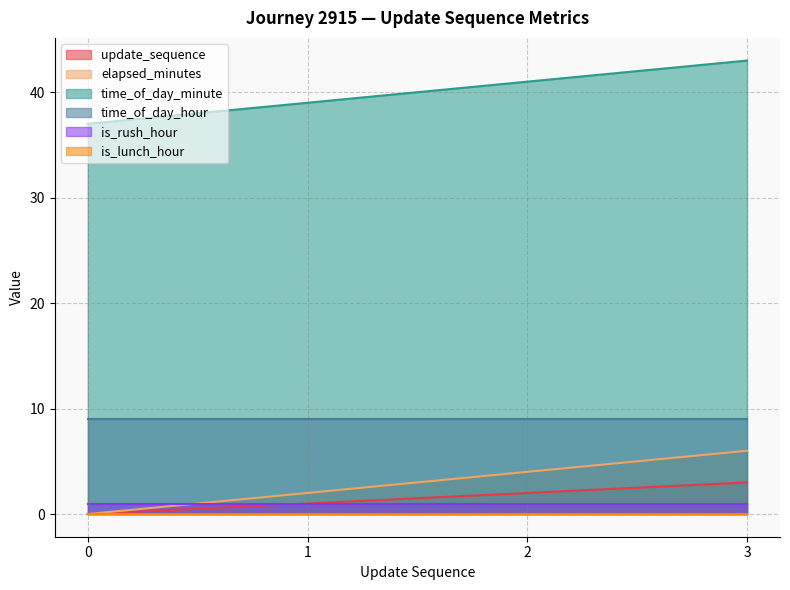

True or false: elapsed_minutes has a value of 8 at 3.

False